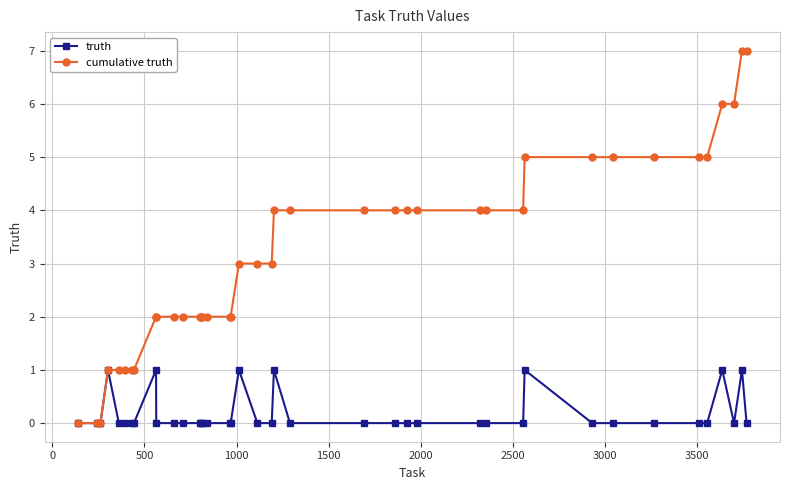

Which series has the largest total across all categories?

cumulative truth